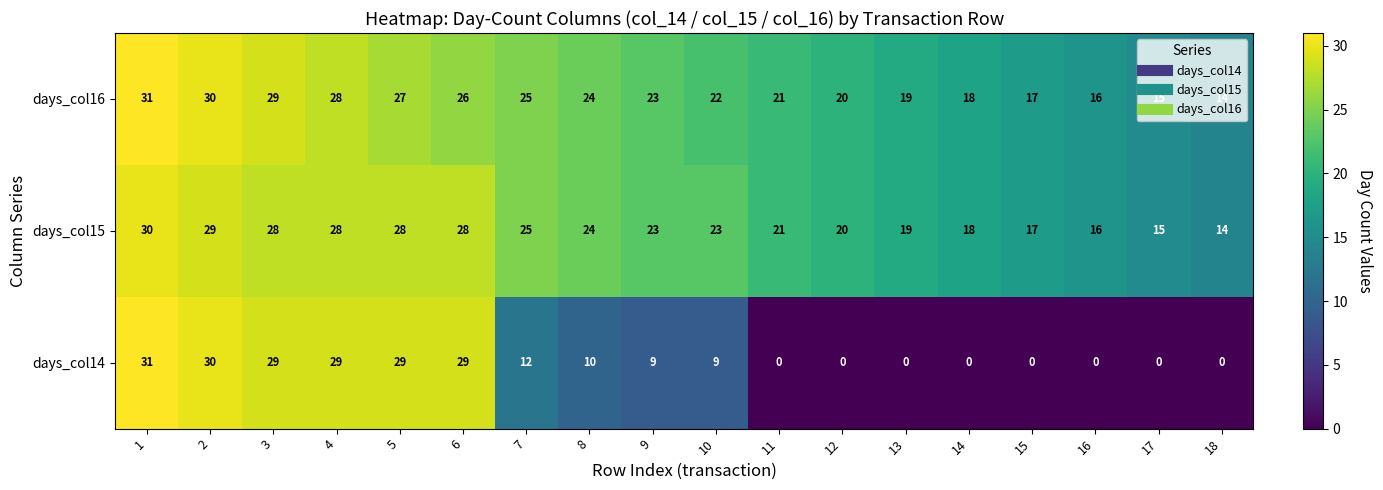

Which series has the largest total across all categories?

days_col15